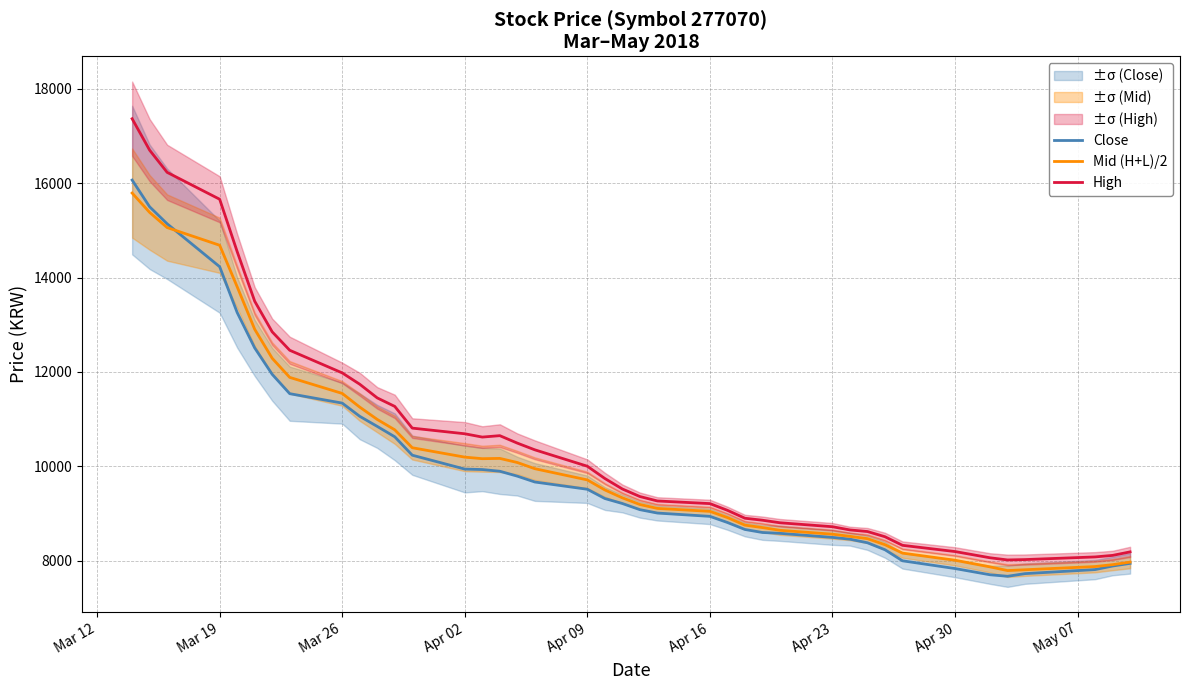

What is the maximum value for Close?

16066.7